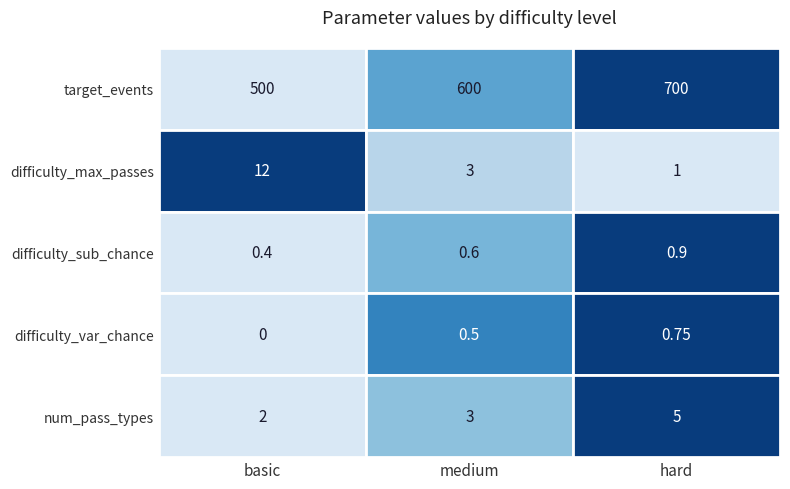

True or false: target_events has a value of 180.4 at 1.

False